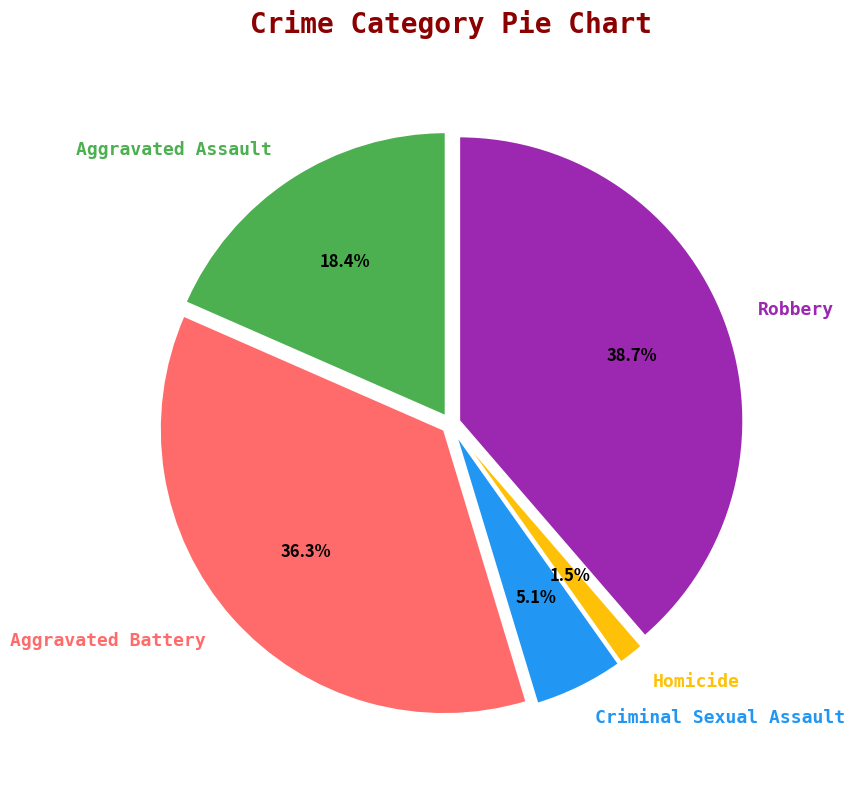

To the nearest percent, what portion does Aggravated Assault represent?

18%